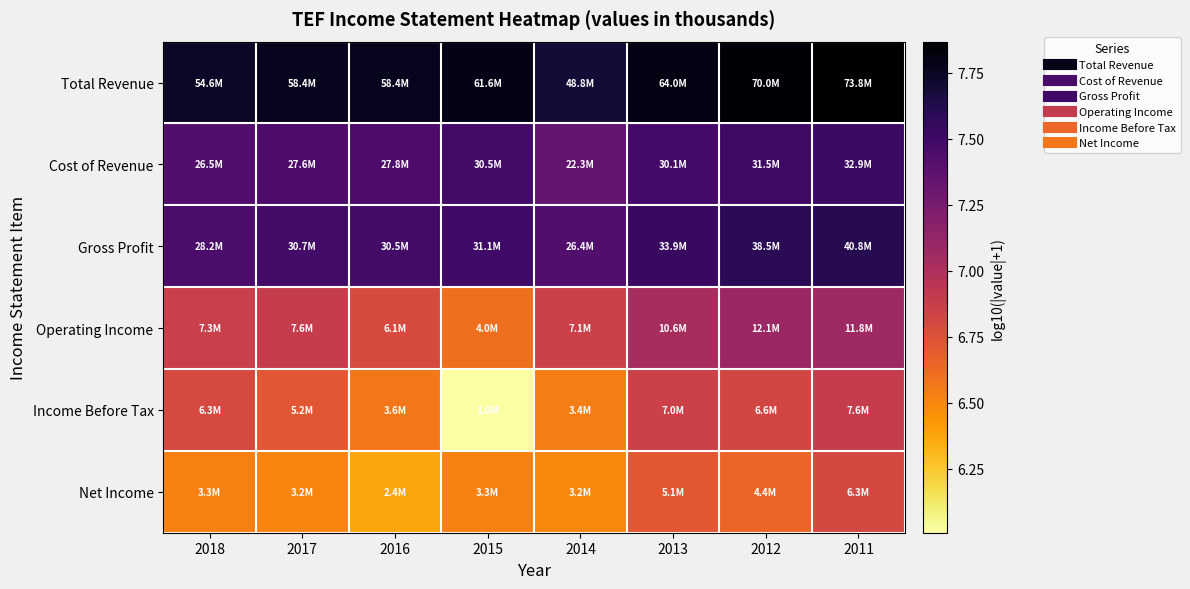

List the series in order of their peak value, highest first.

Total Revenue, Gross Profit, Cost of Revenue, Operating Income, Income Before Tax, Net Income